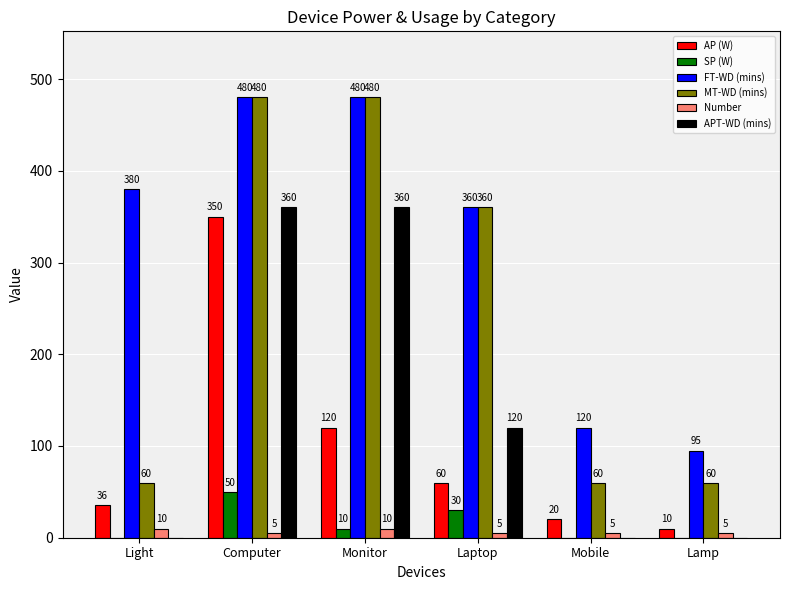

What is the maximum value for SP (W)?

50